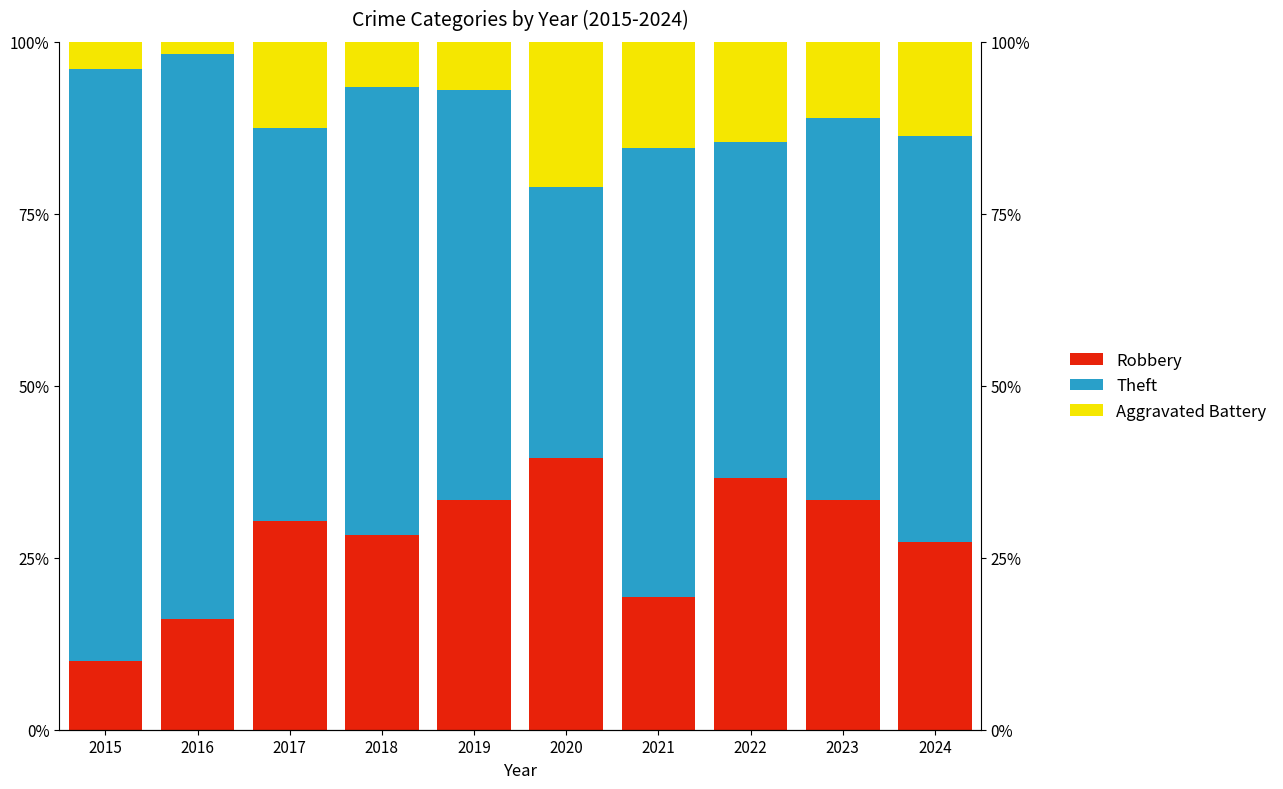

What is the difference between the second highest and minimum values in the Theft series?

42.7